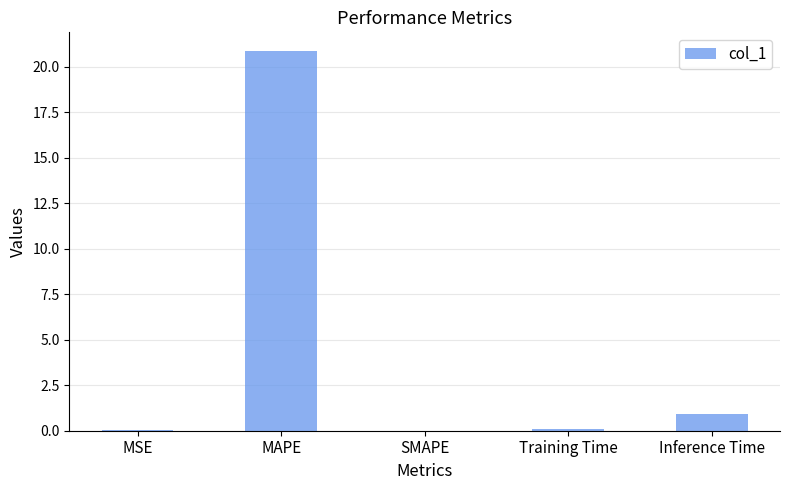

What is the sum of all values?

21.9